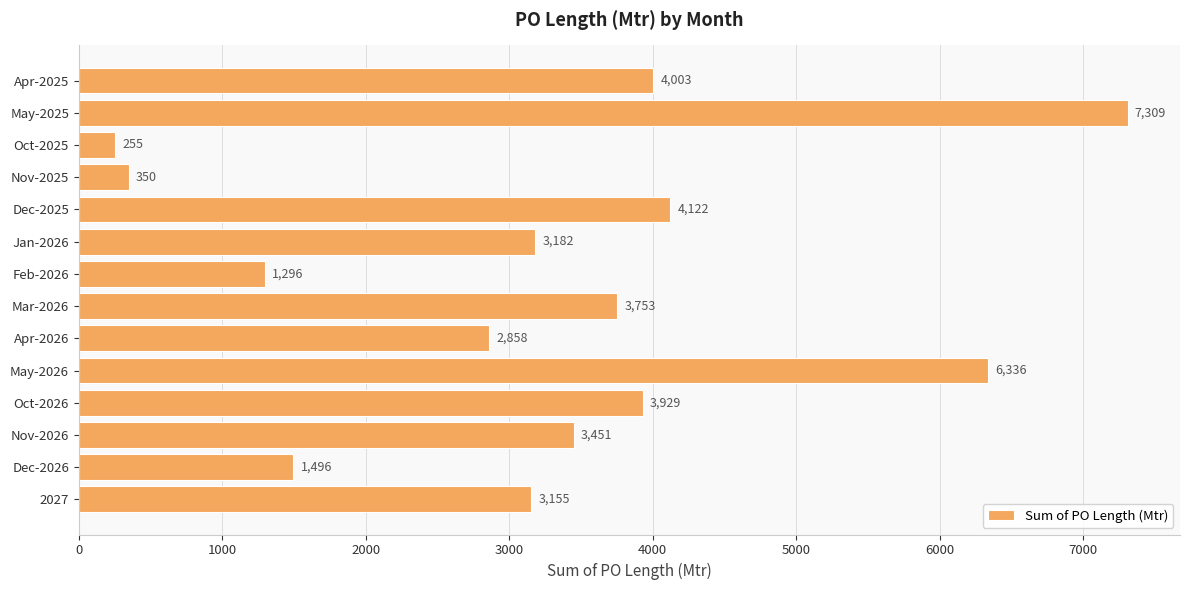

Between 2027 and Apr-2025, which is larger?

Apr-2025